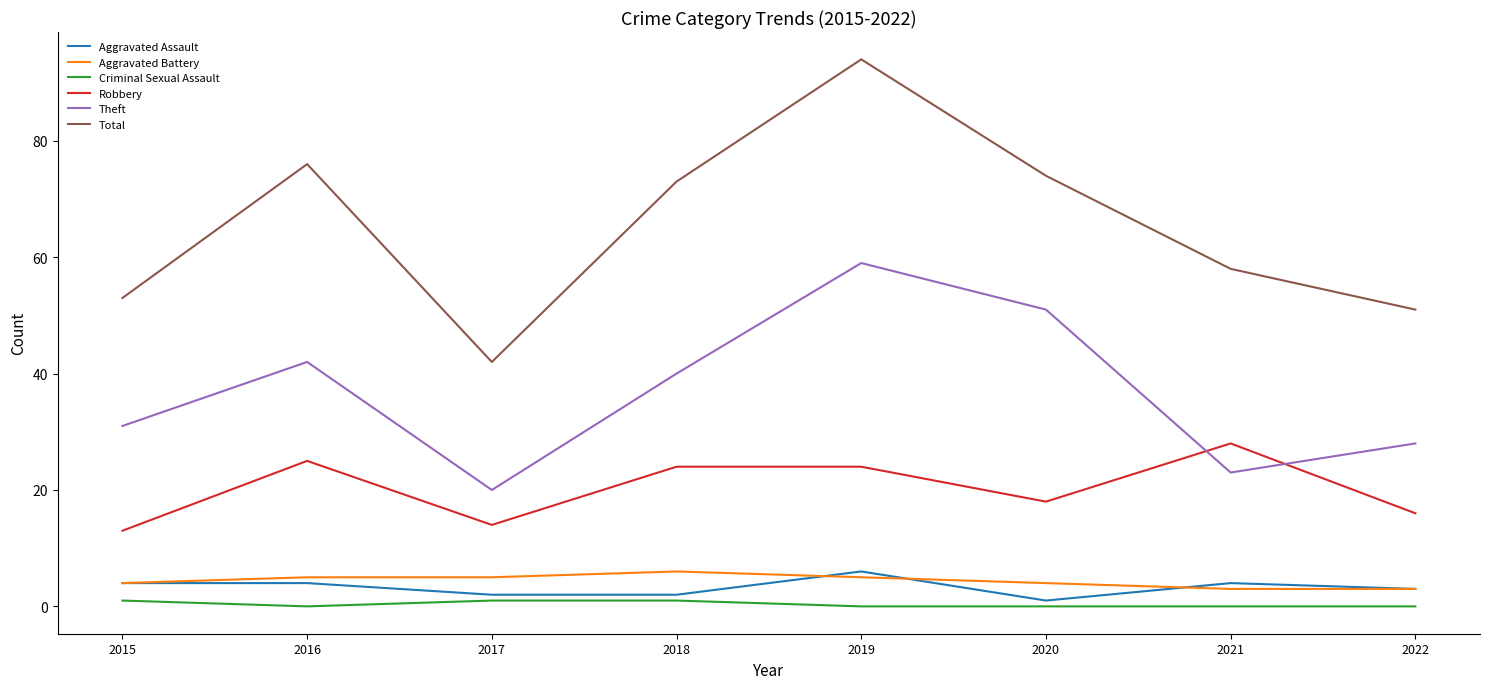

What is the maximum value shown in the chart?

94